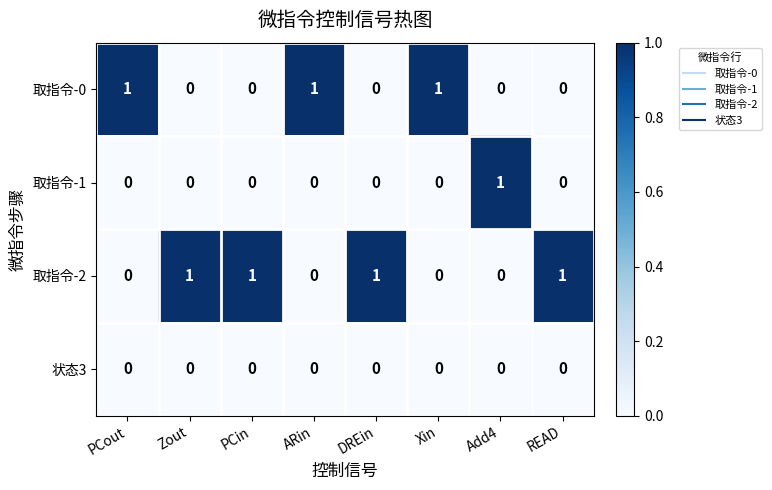

The 取指令-2 series shows 1 at DREin. True or false?

True